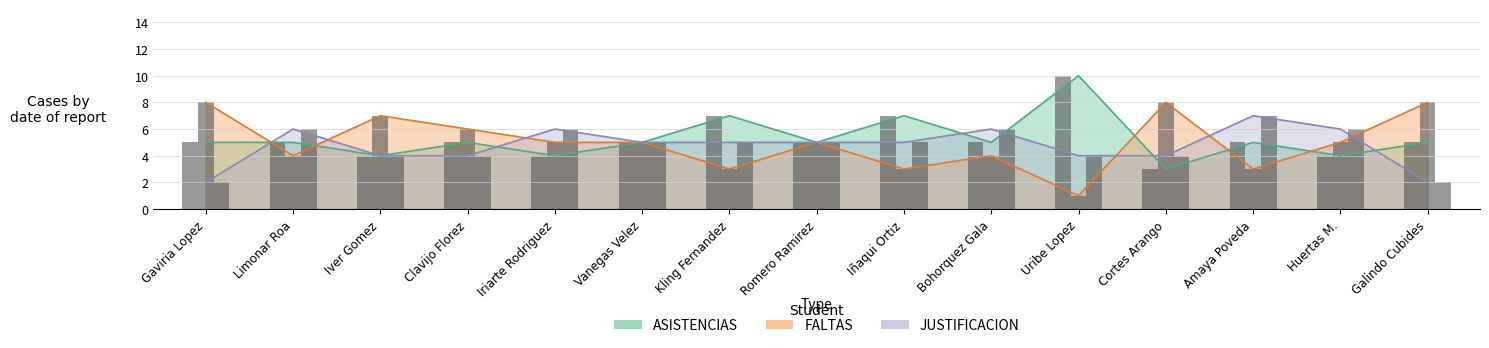

What are all the series names shown in the legend?

ASISTENCIAS, FALTAS, JUSTIFICACION